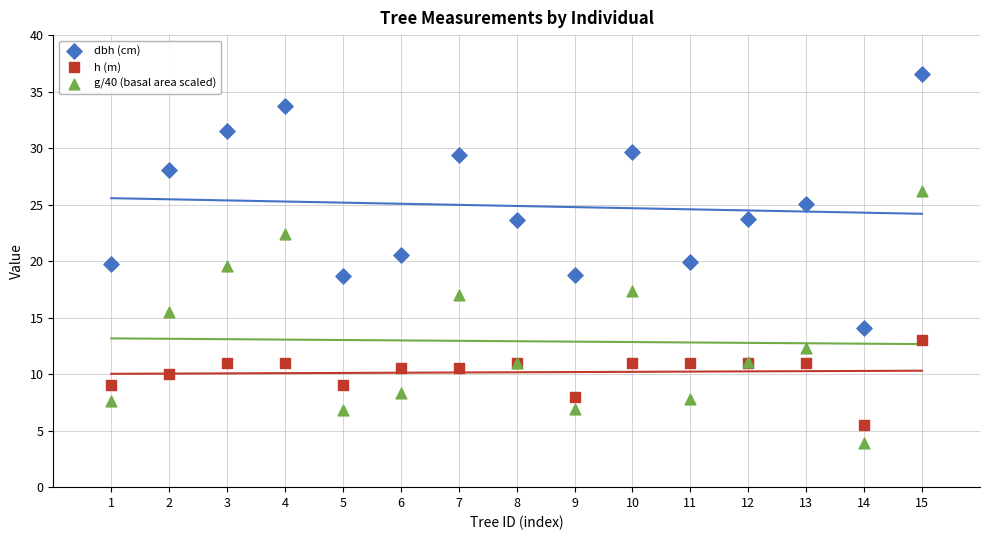

Which series contains the highest Y value?

dbh (cm)